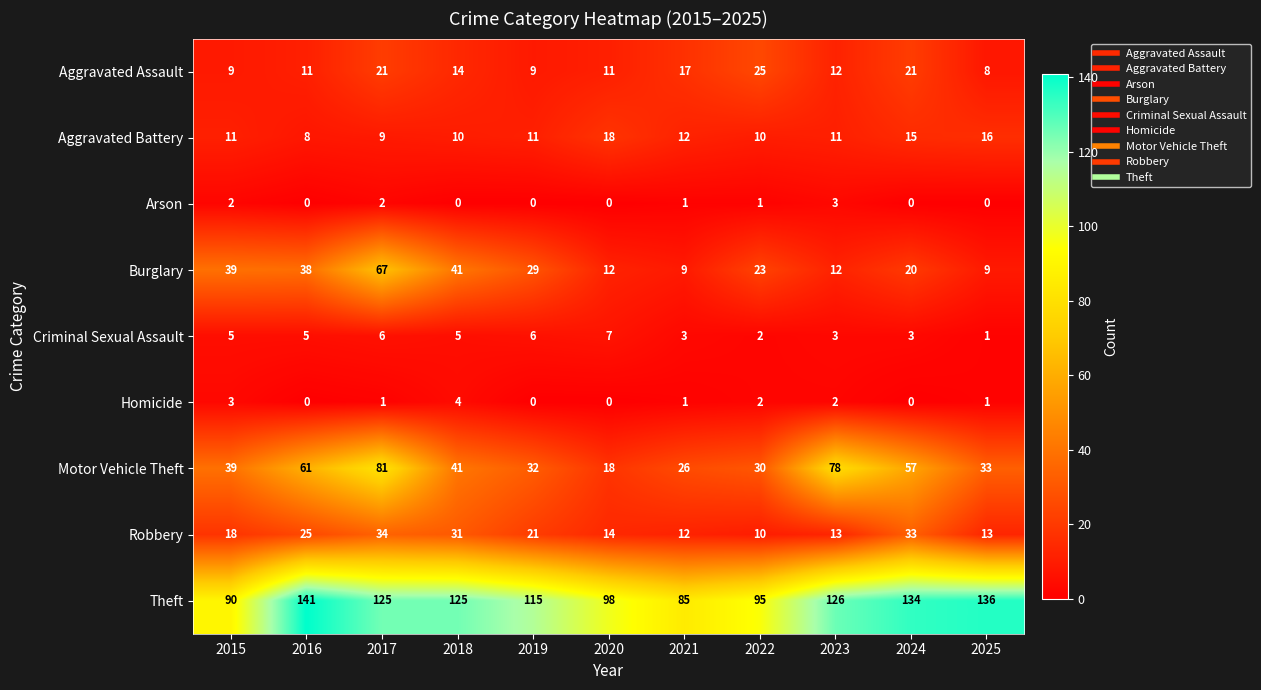

The Aggravated Battery series shows 12 at 2021. True or false?

True